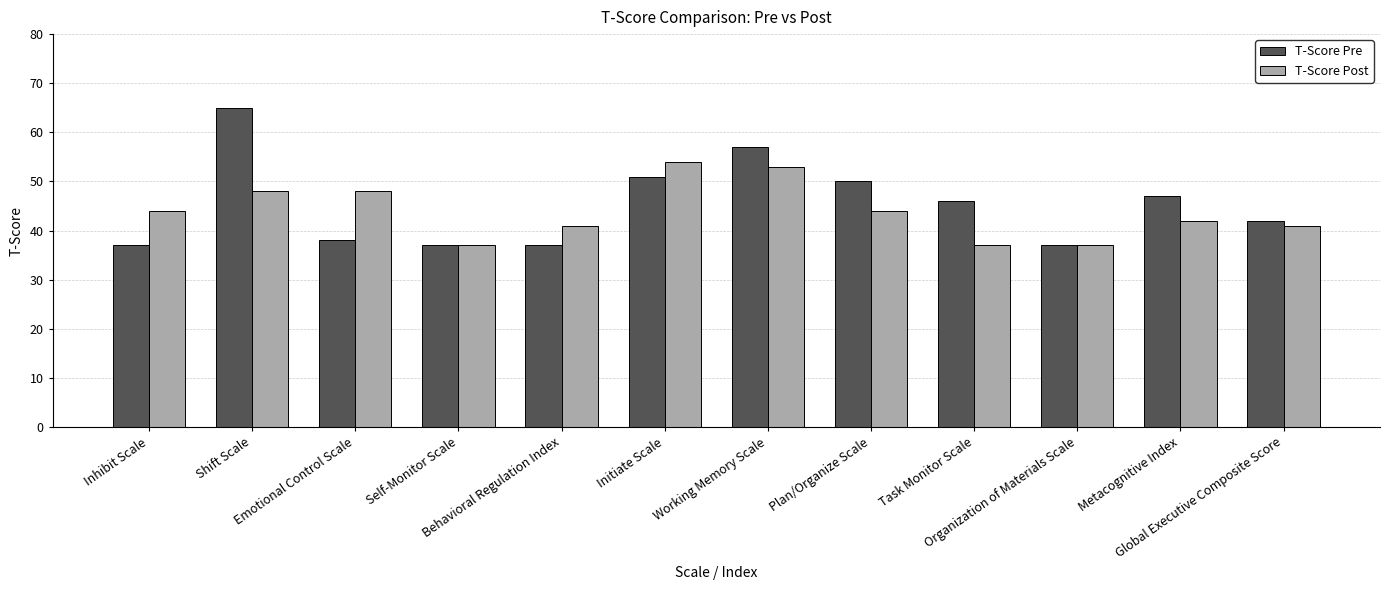

Read the T-Score Post value at Working Memory Scale, to the nearest 10.

50